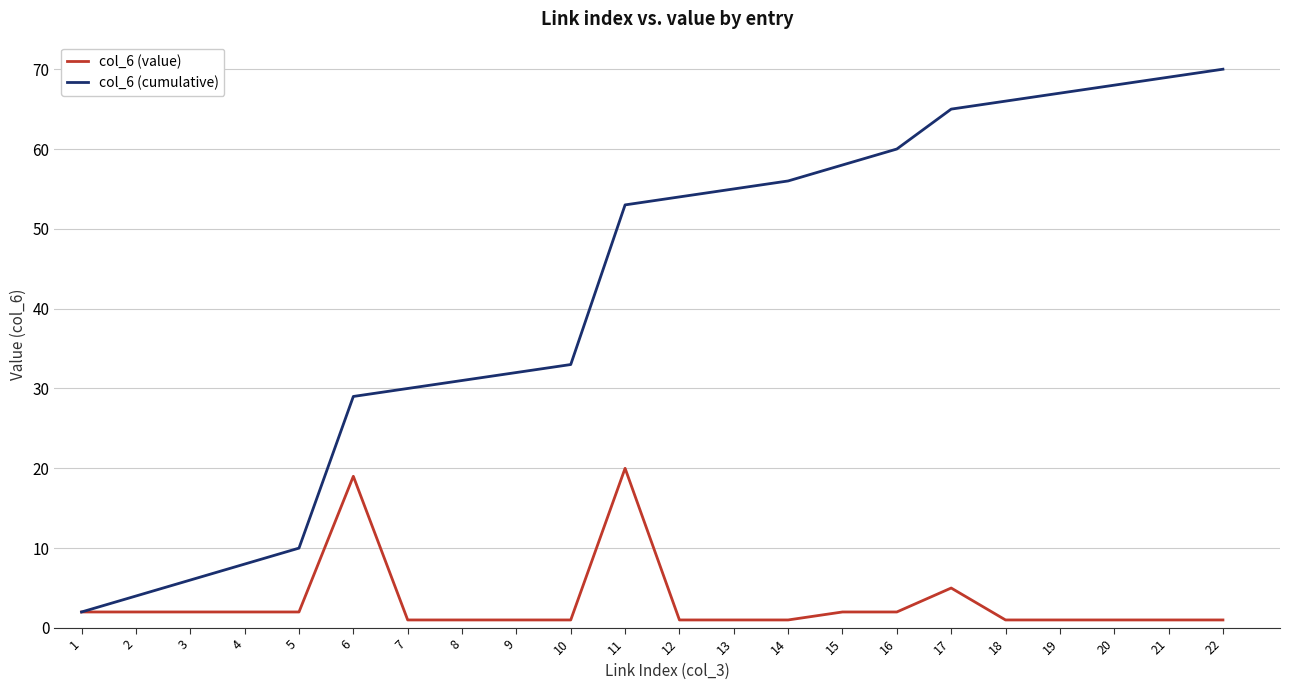

Is it true that col_6 (value) equals 2 at 2?

True